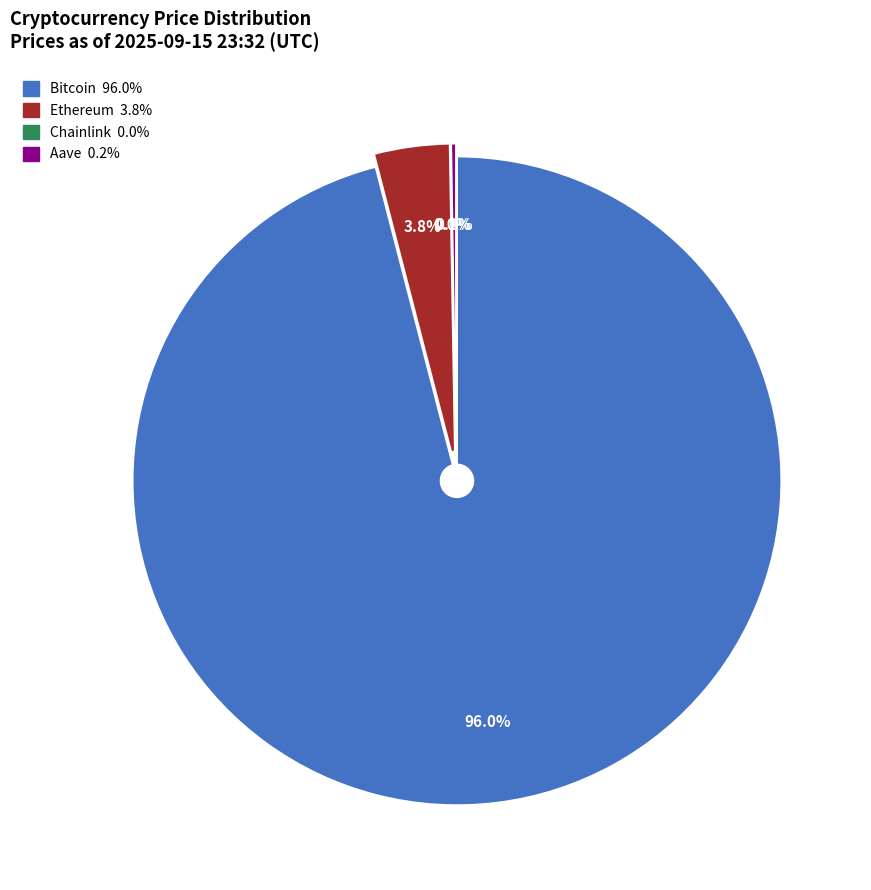

What is the largest slice in the pie chart?

Bitcoin